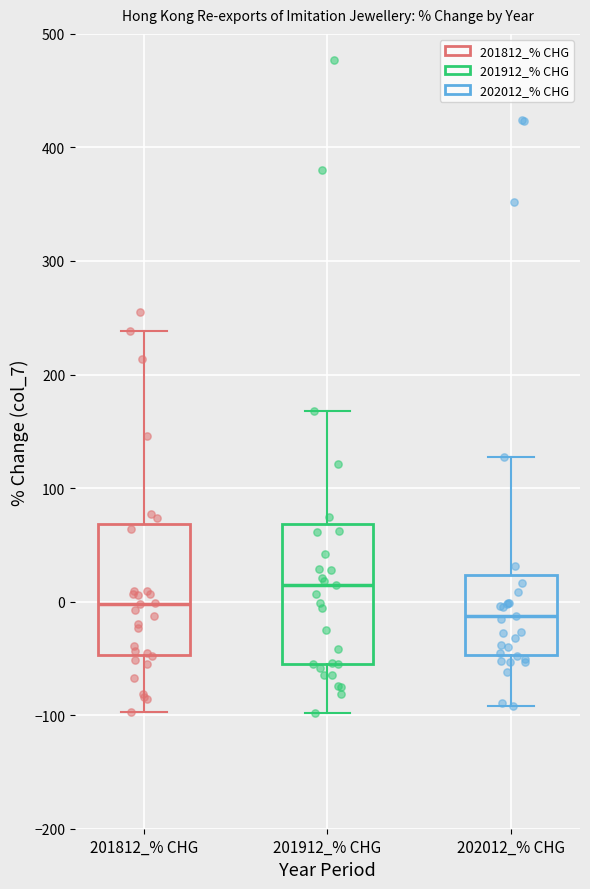

Which box has the lowest median line?

202012_% CHG